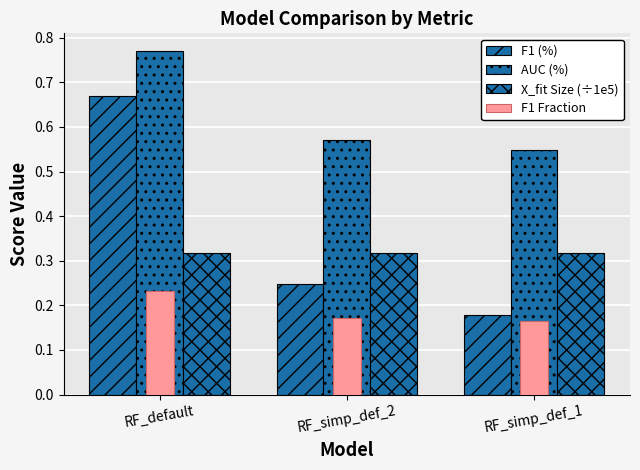

What is the label of the 2nd bar from the left?

RF_simp_def_2